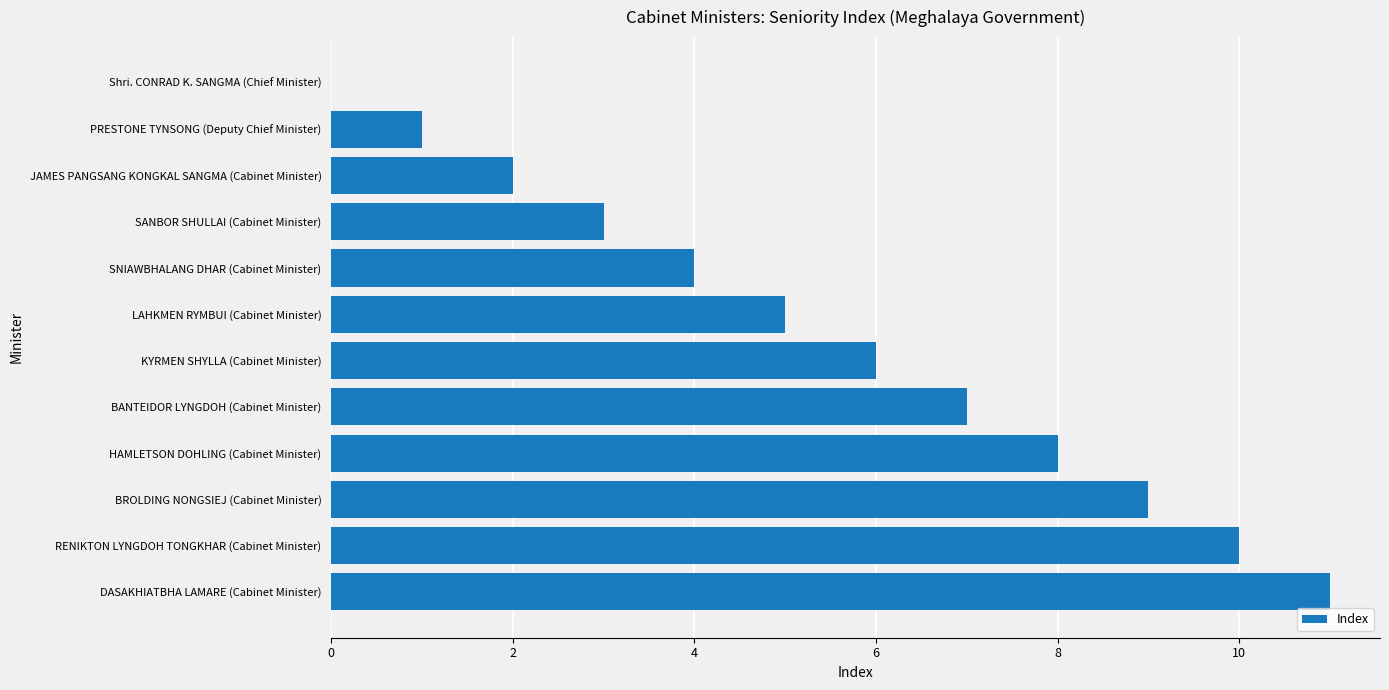

The value at HAMLETSON DOHLING (Cabinet Minister) is 13. True or false?

False